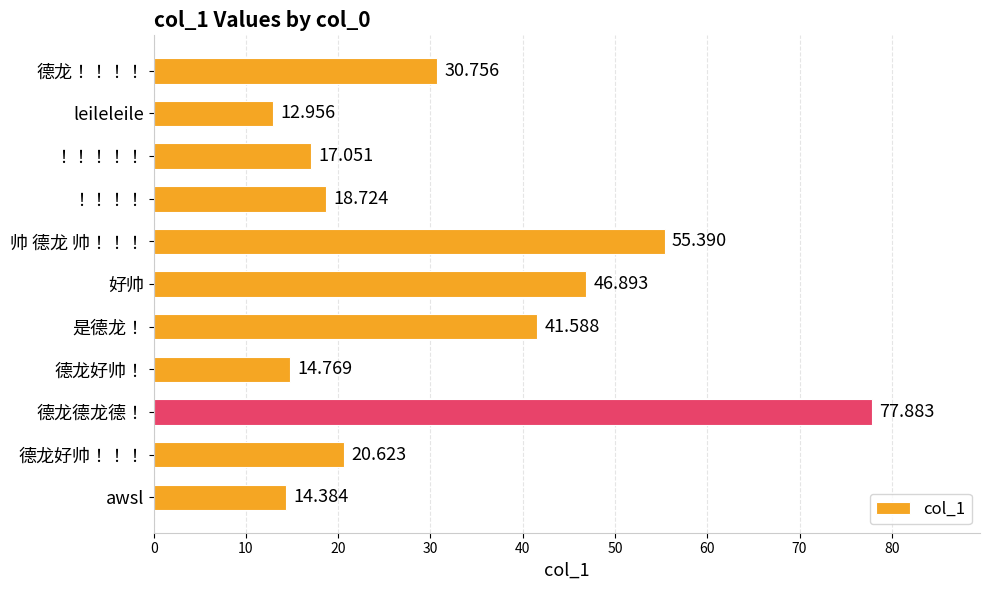

List the labels in order of value, smallest first.

leileleile, awsl, 德龙好帅！, ！！！！！, ！！！！, 德龙好帅！！！, 德龙！！！！, 是德龙！, 好帅, 帅 德龙 帅！！！, 德龙德龙德！